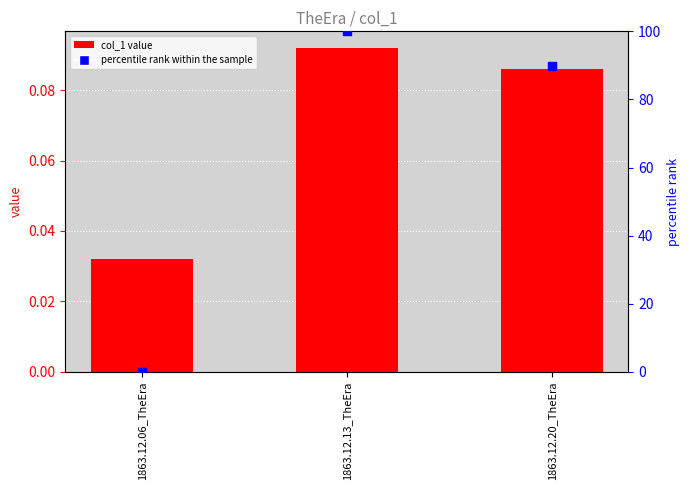

What is the total value across all series at 1863.12.13_TheEra?

100.1